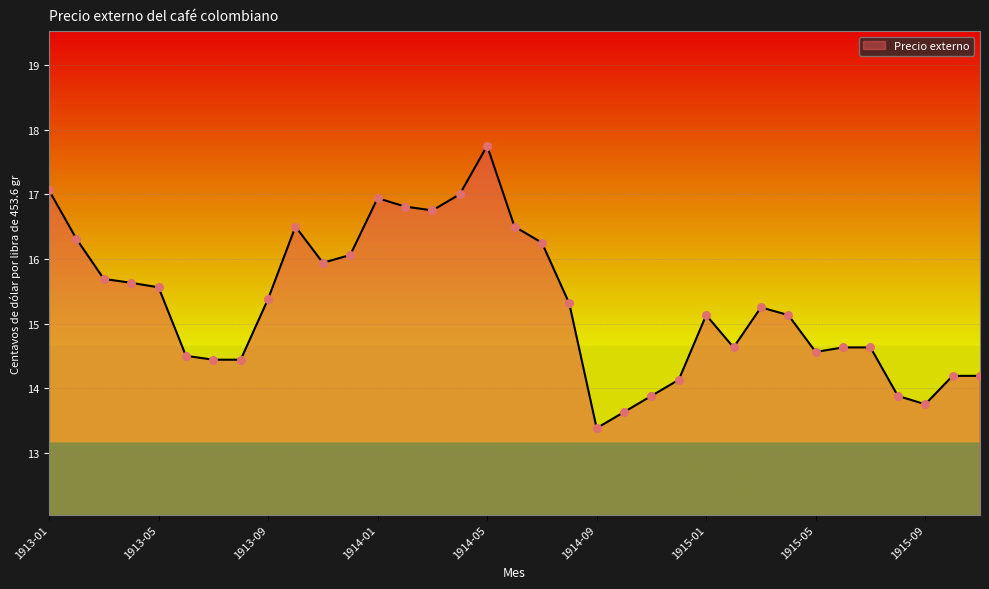

What is the greatest value displayed?

17.8